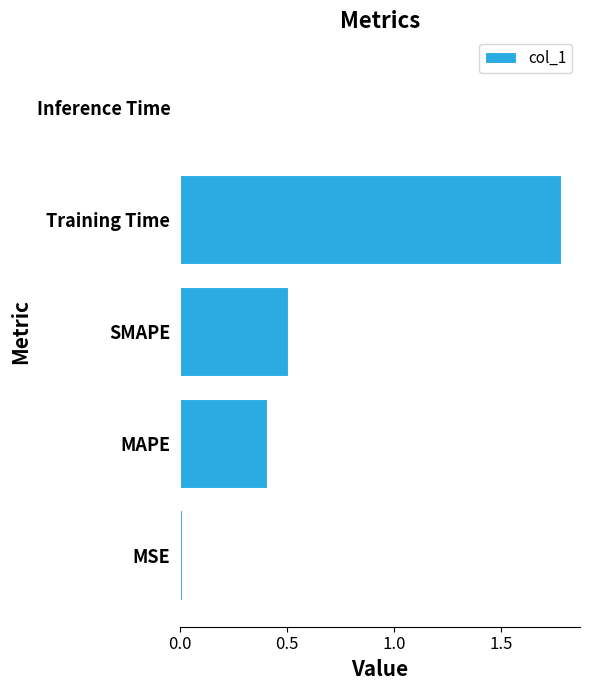

Is it true that the value at SMAPE is 0.5?

True